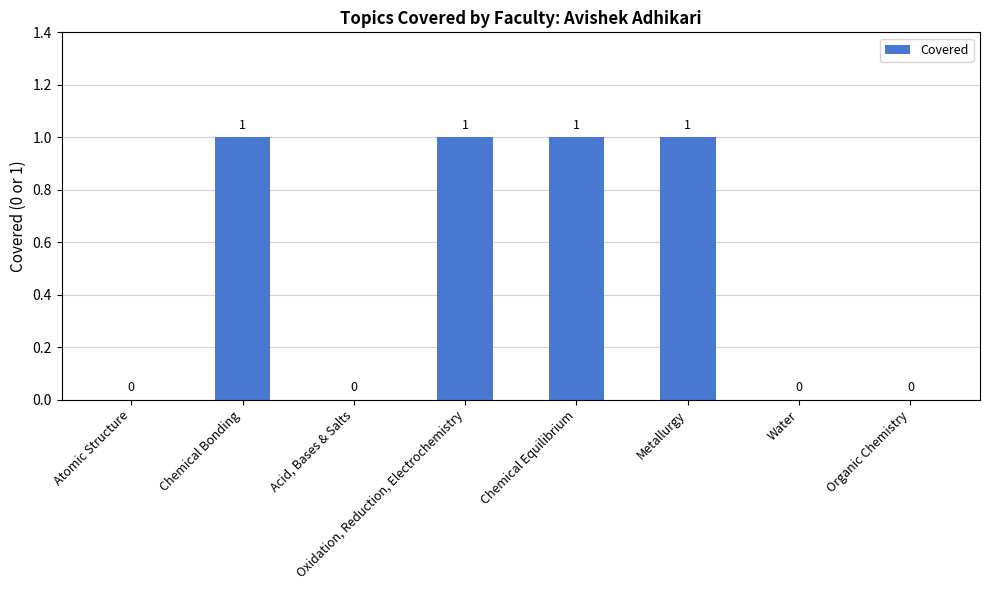

True or false: the data shows 0 at Acid, Bases & Salts.

True